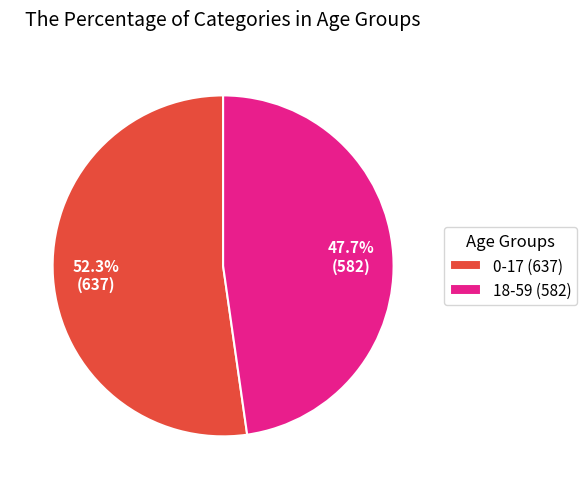

Does 0-17 account for over 50% of the chart?

Yes